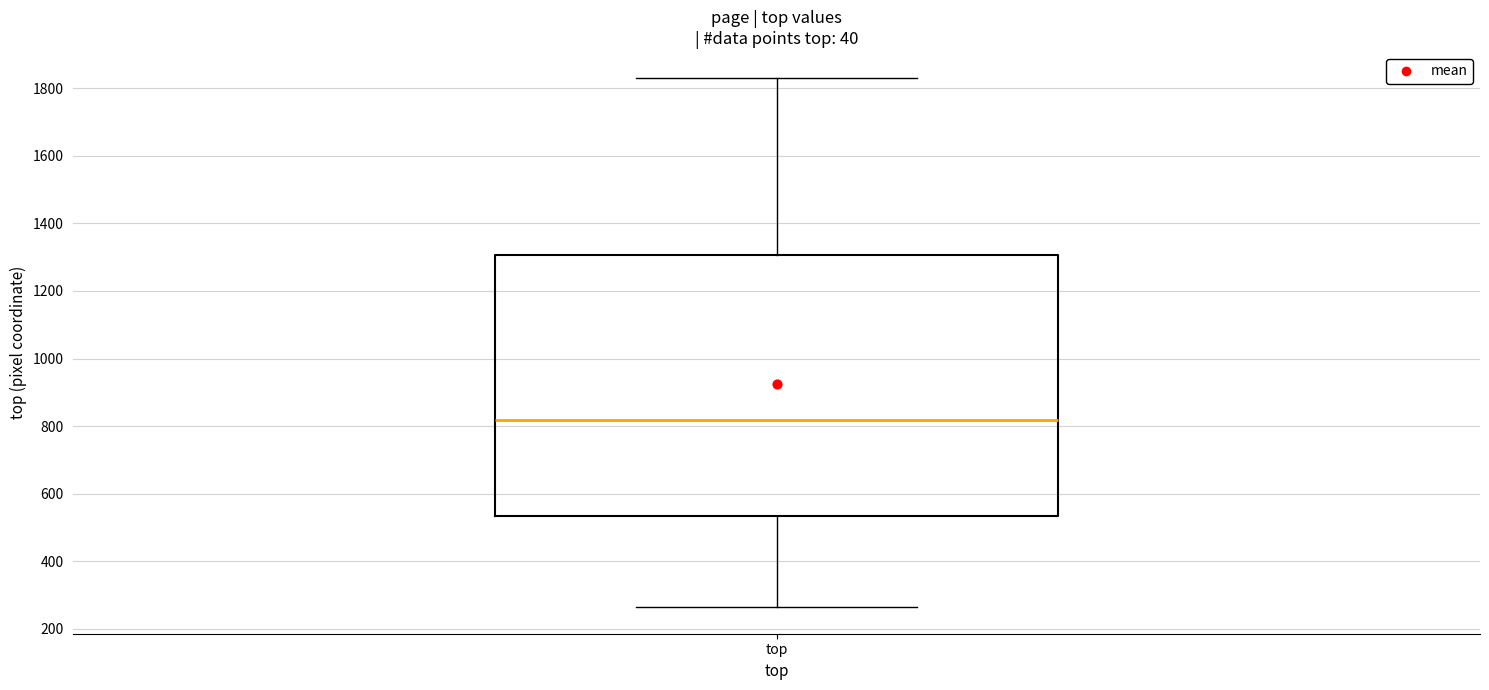

Transcribe this box plot: give where the median line is, the range the box spans, and where the two whiskers end, as read against the y-axis. The values are not printed on the chart, so give them approximately, as read against the axis.

median 820, box 540 to 1300, whiskers 260 to 1820